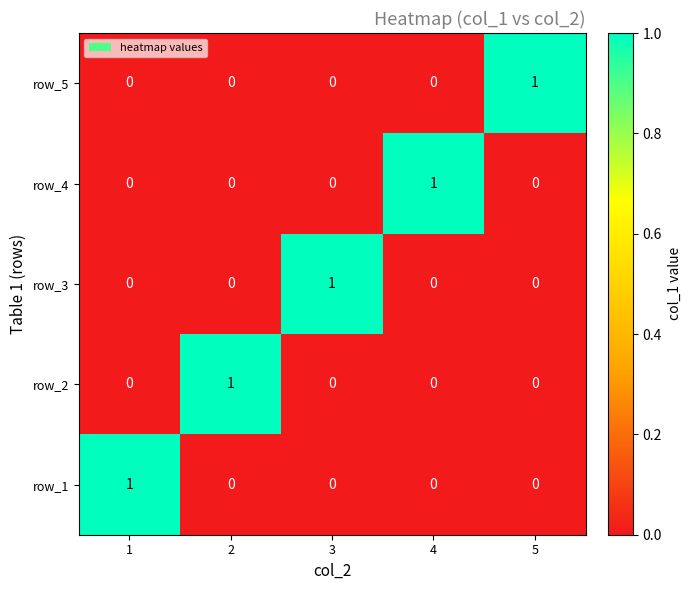

At how many categories does at least one series exceed 0?

5